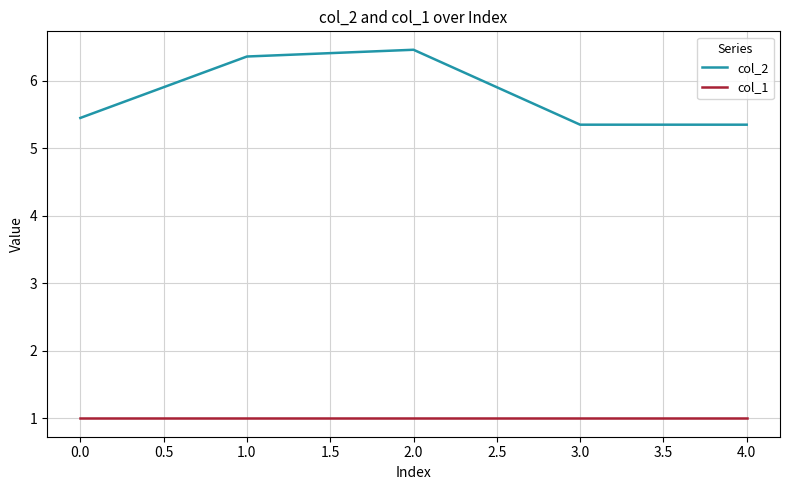

At which category does col_2 reach its first local peak?

2.0